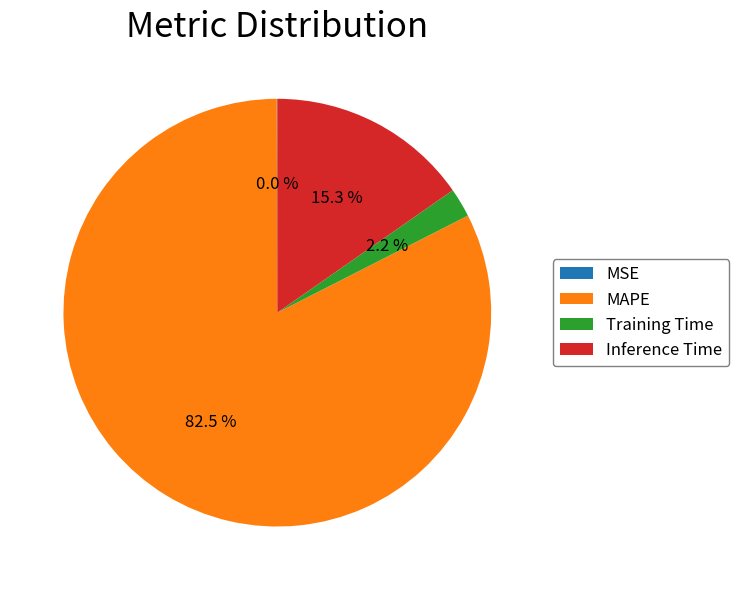

What is the largest slice in the pie chart?

MAPE